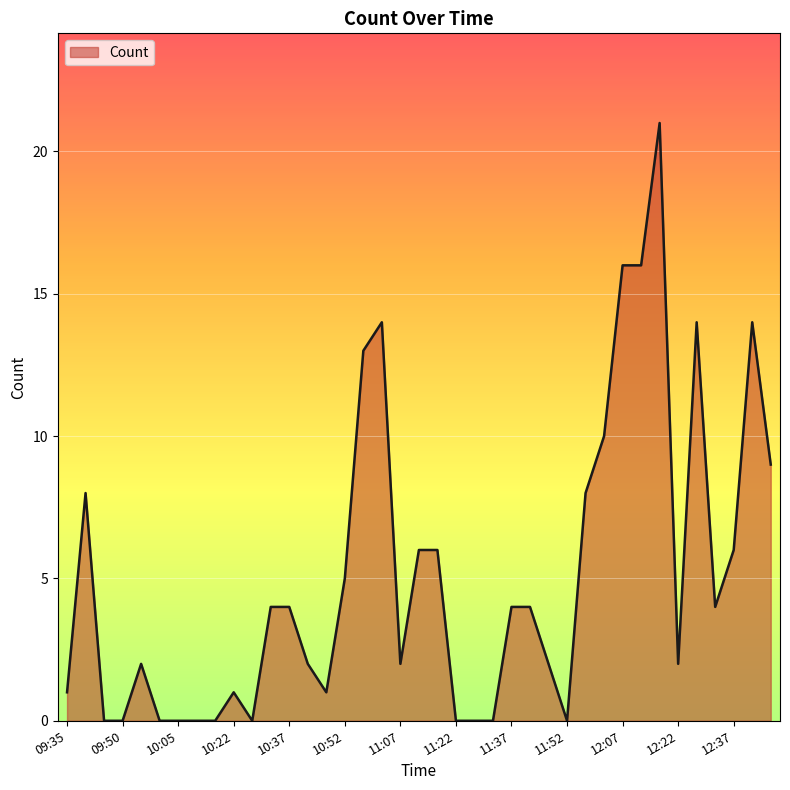

What is the greatest value displayed?

21